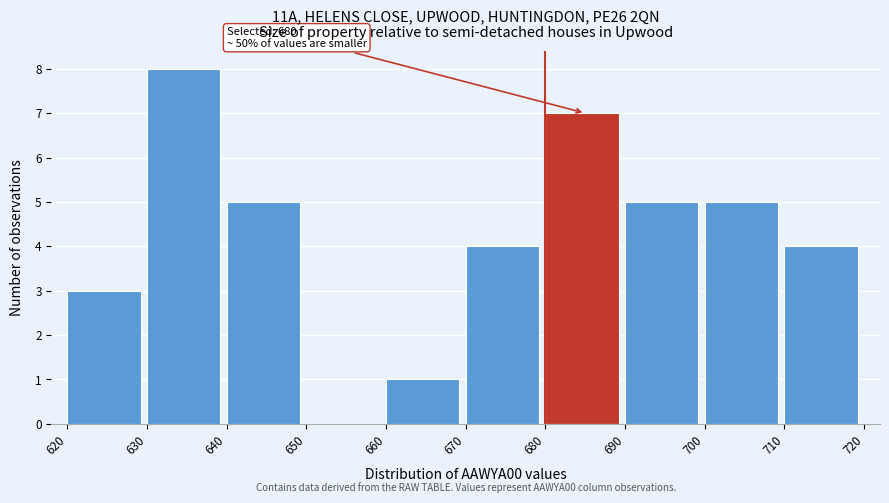

Which range on the x-axis has the tallest bar?

630 to 640